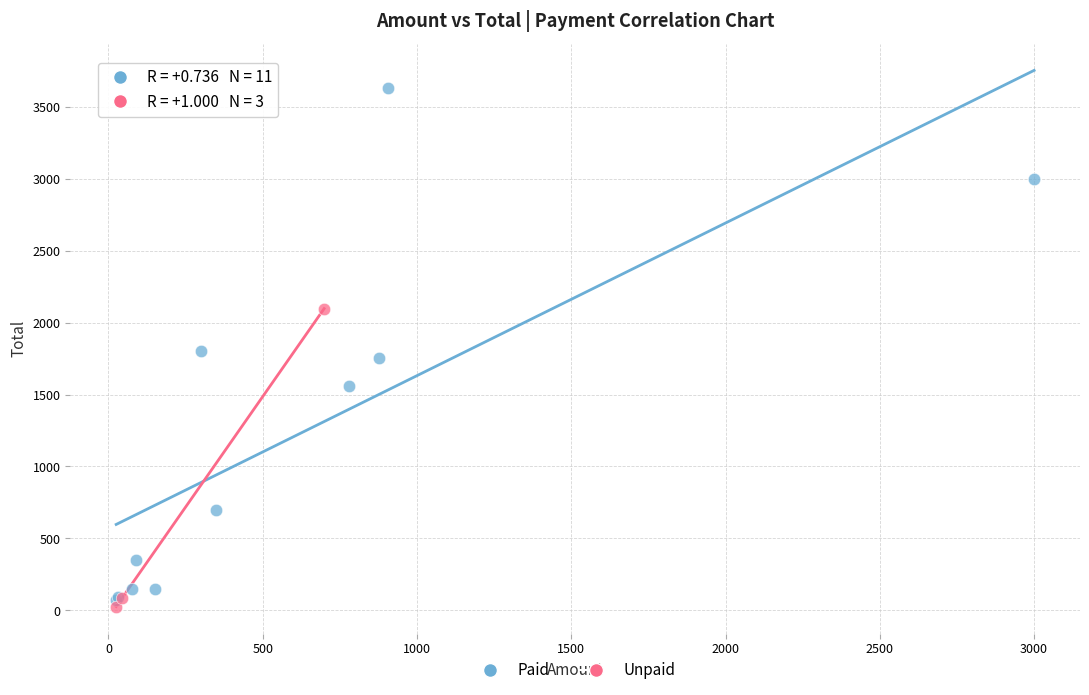

Which series has the largest Y range (max minus min)?

Paid